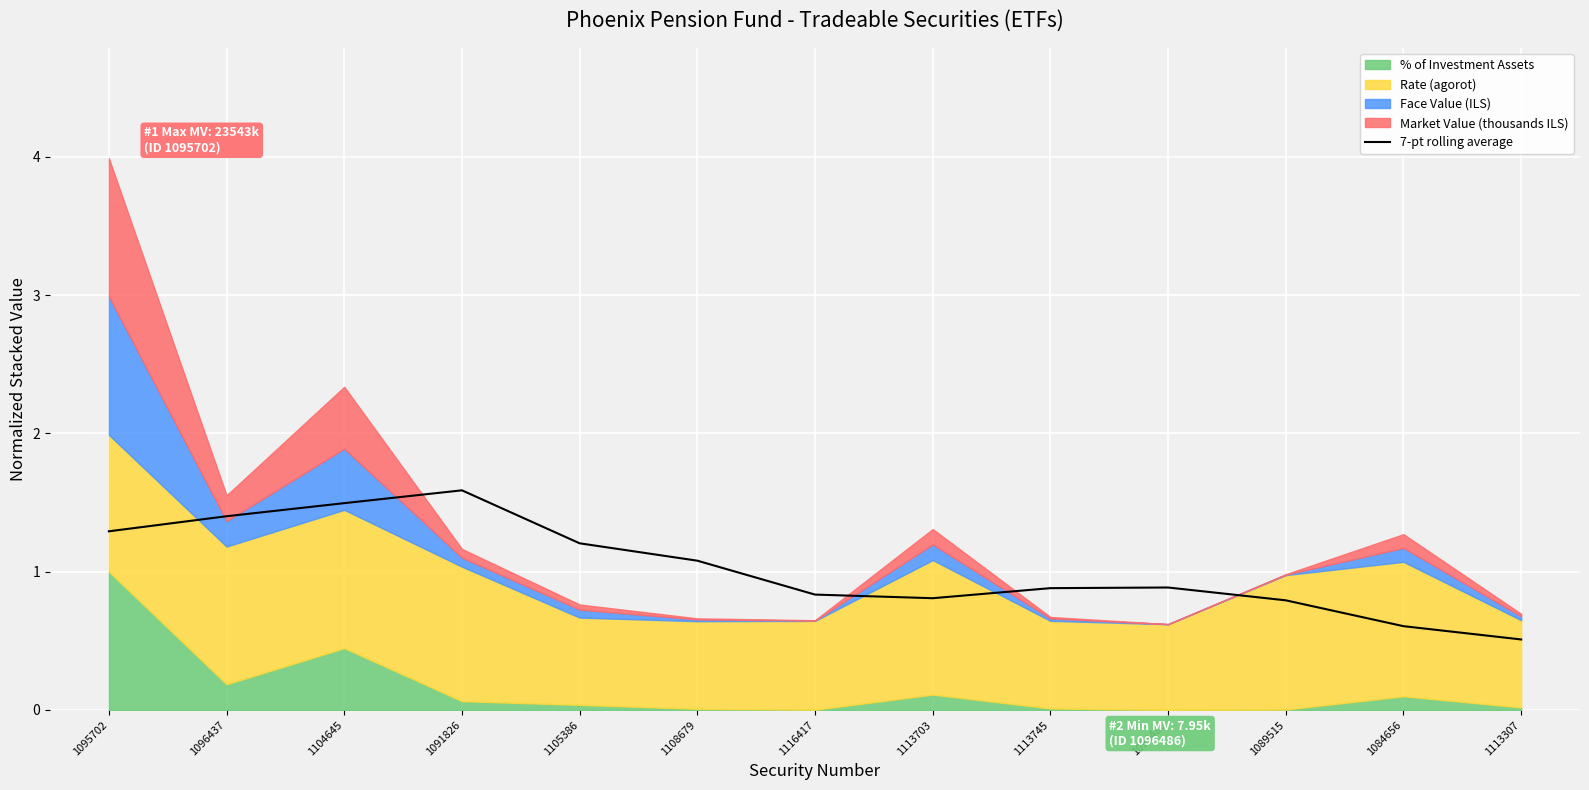

True or false: the data shows 0.6 at 1104645.

False